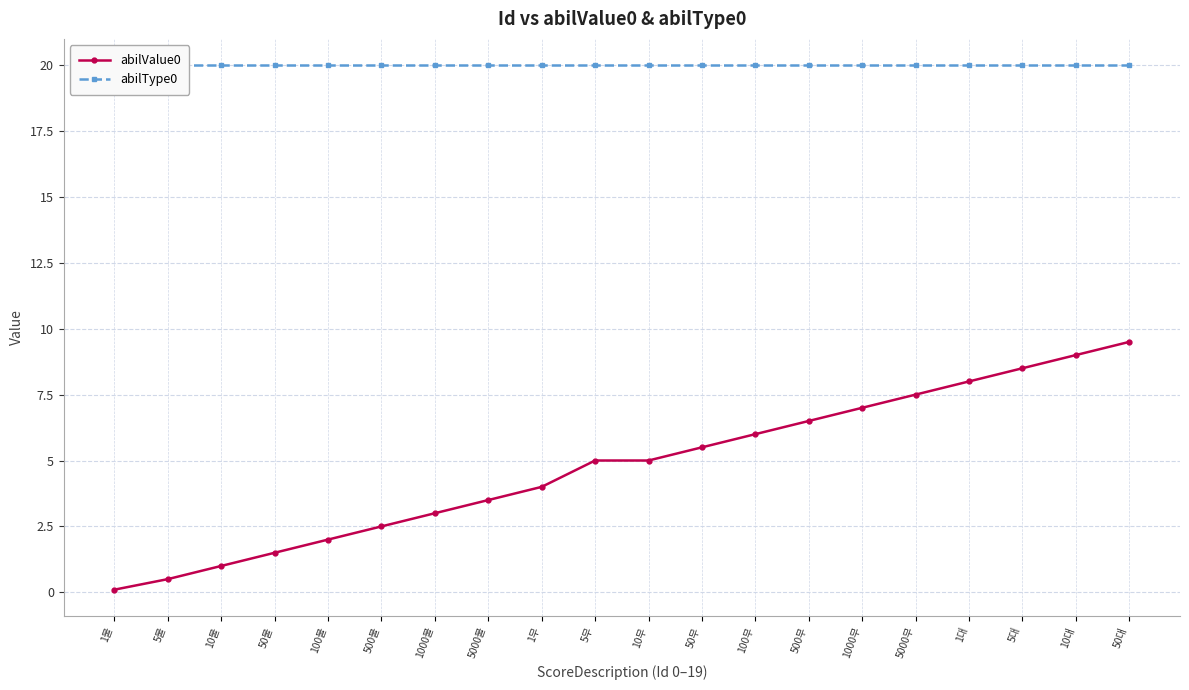

Which series has the largest range (max minus min)?

abilValue0